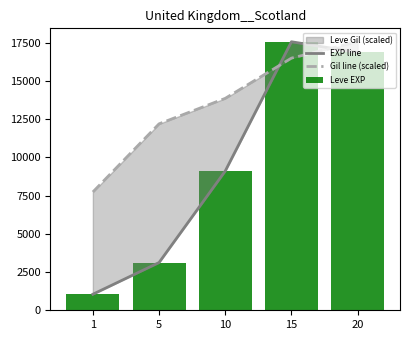

What is the sum of the EXP line values at 5 and 10?

12228.1